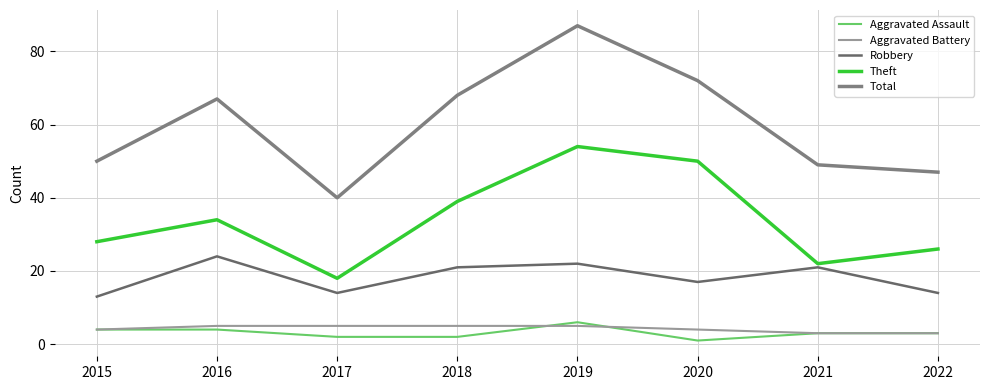

True or false: Robbery has more than 2 interior local peaks.

True